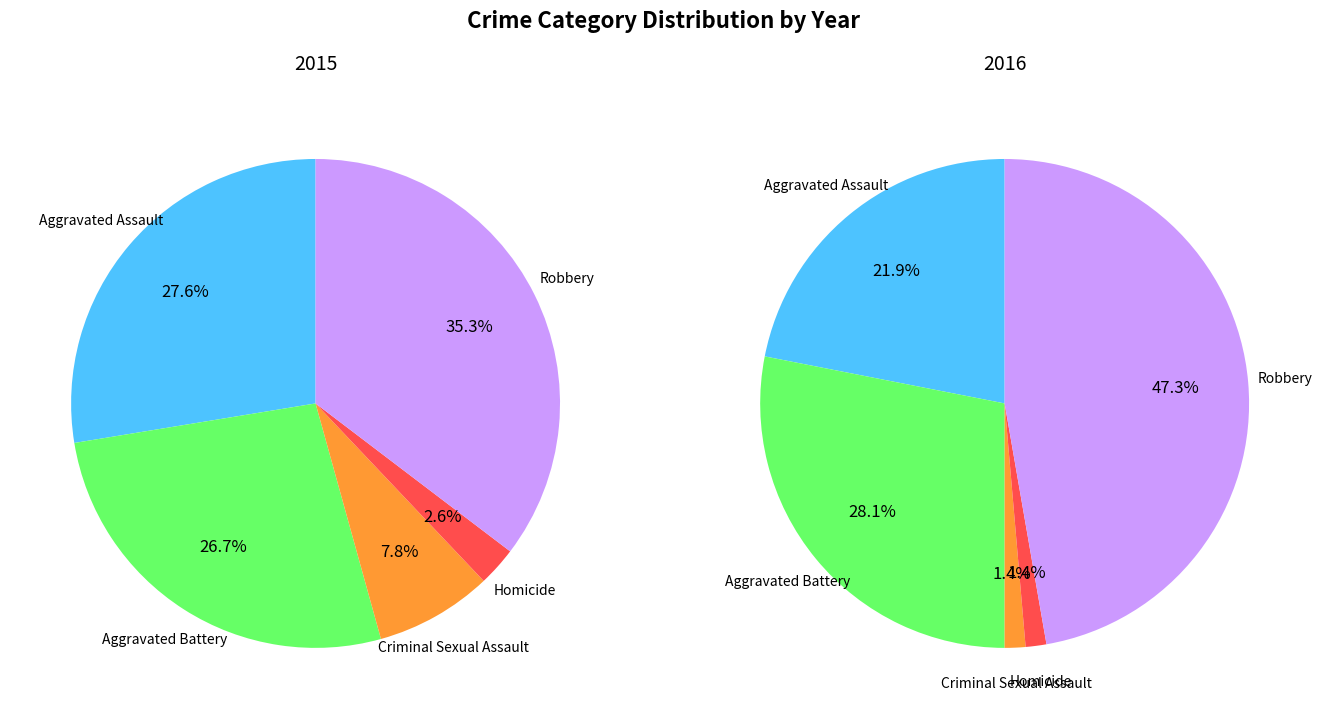

Is it true that Robbery is 43% of the pie?

False